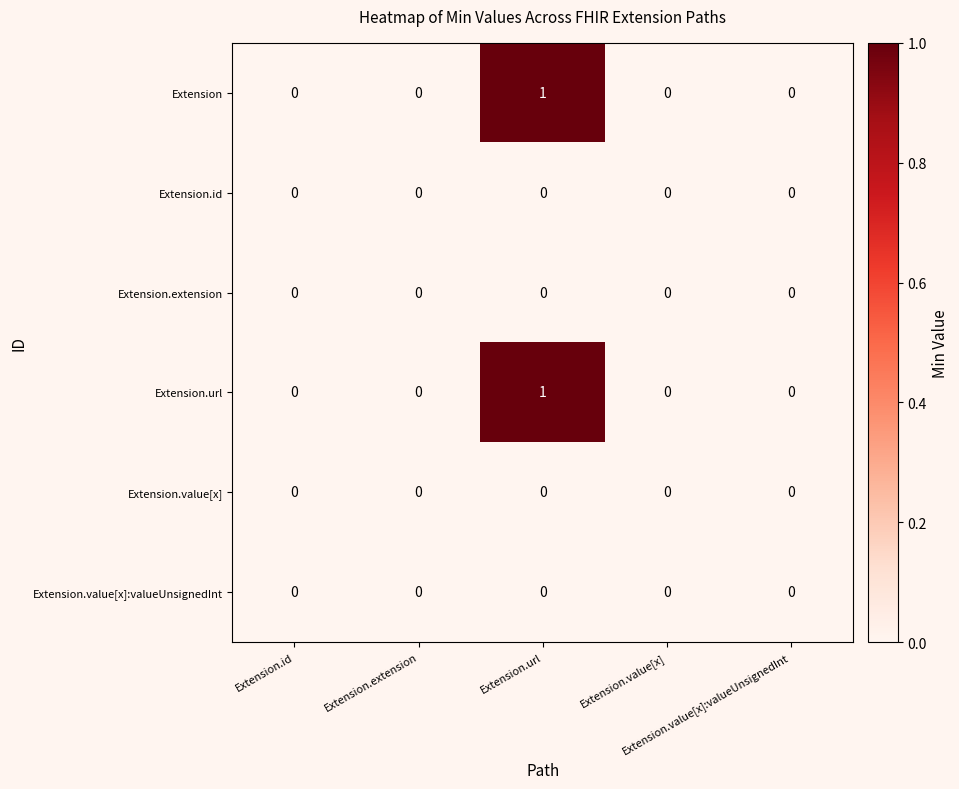

How many Extension values are between 0 and 1?

5